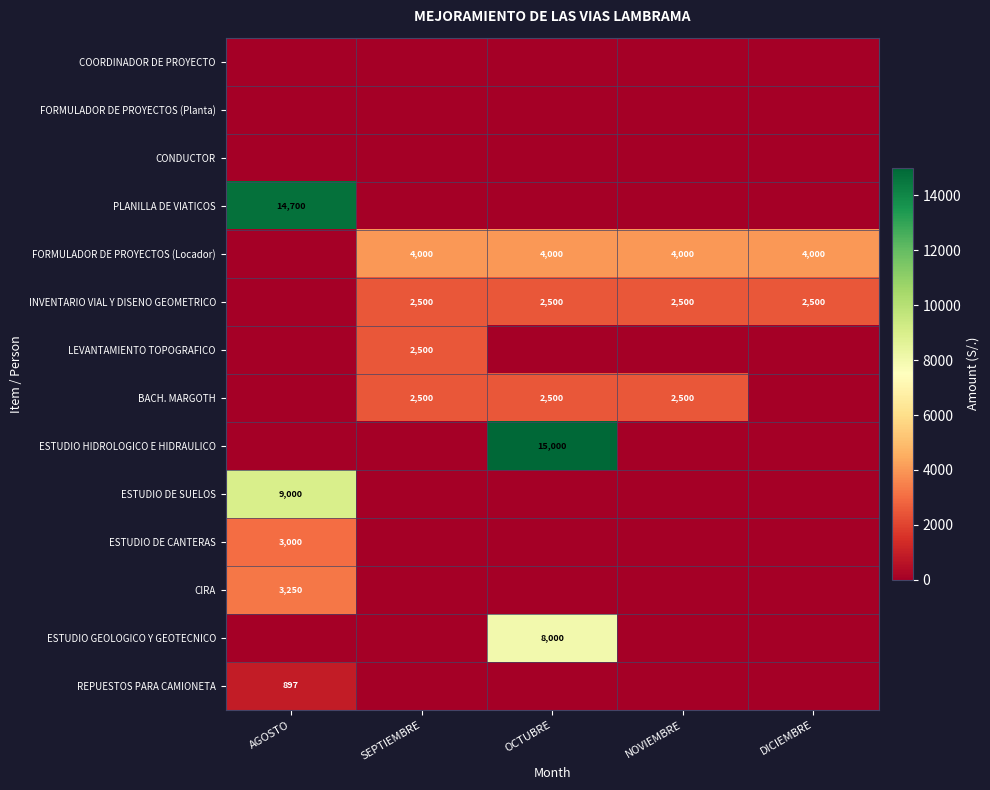

The BACH. MARGOTH series shows 2500 at NOVIEMBRE. True or false?

True